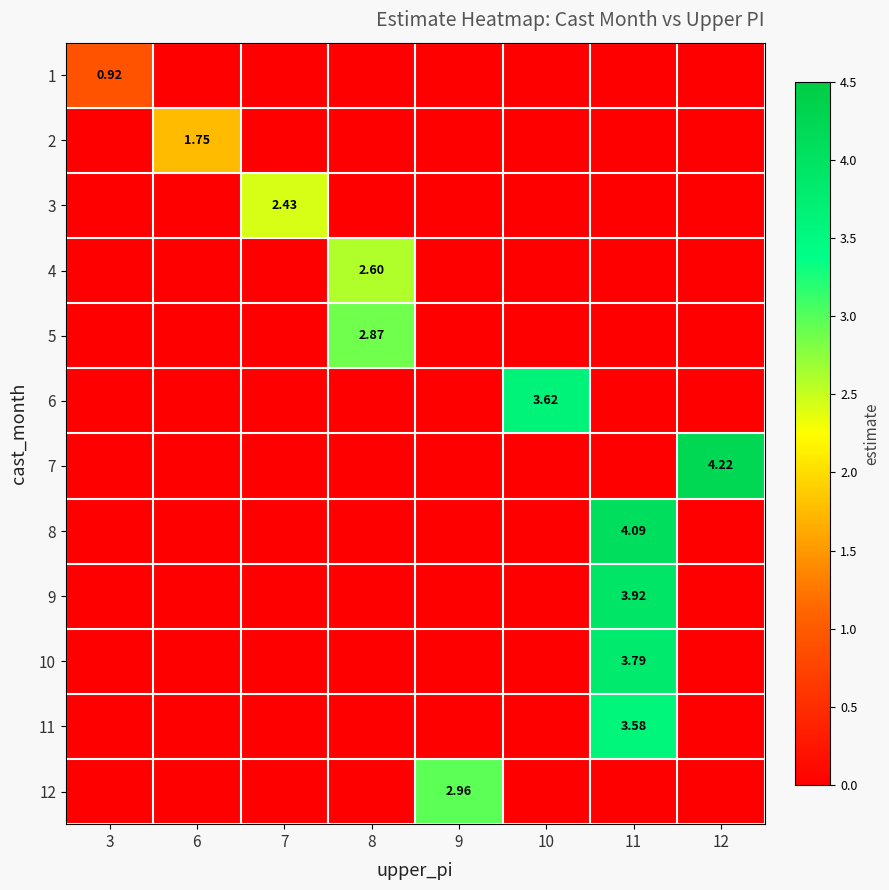

Count the 8 values in the range 0 to 1.

7